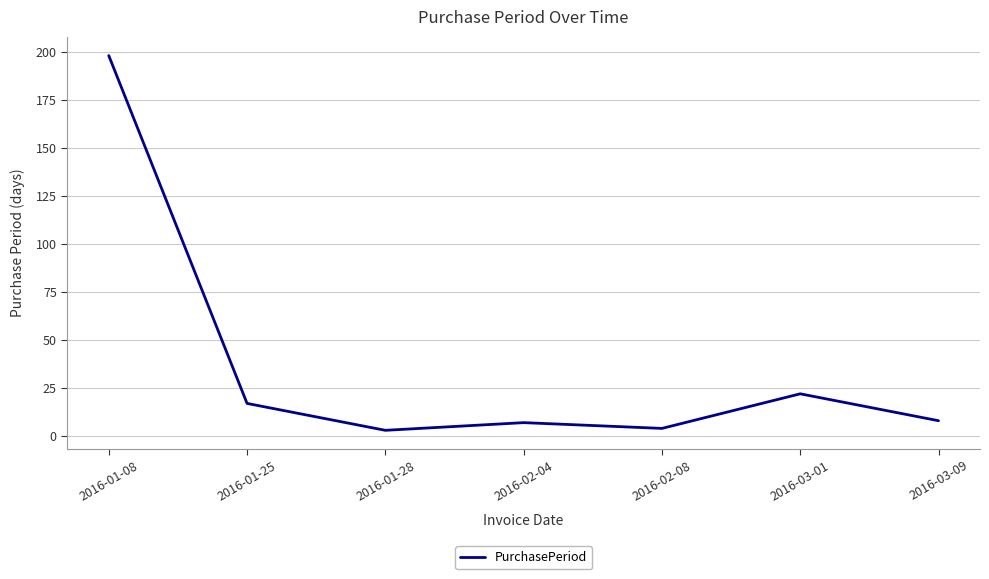

How many categories are shown in the chart?

7